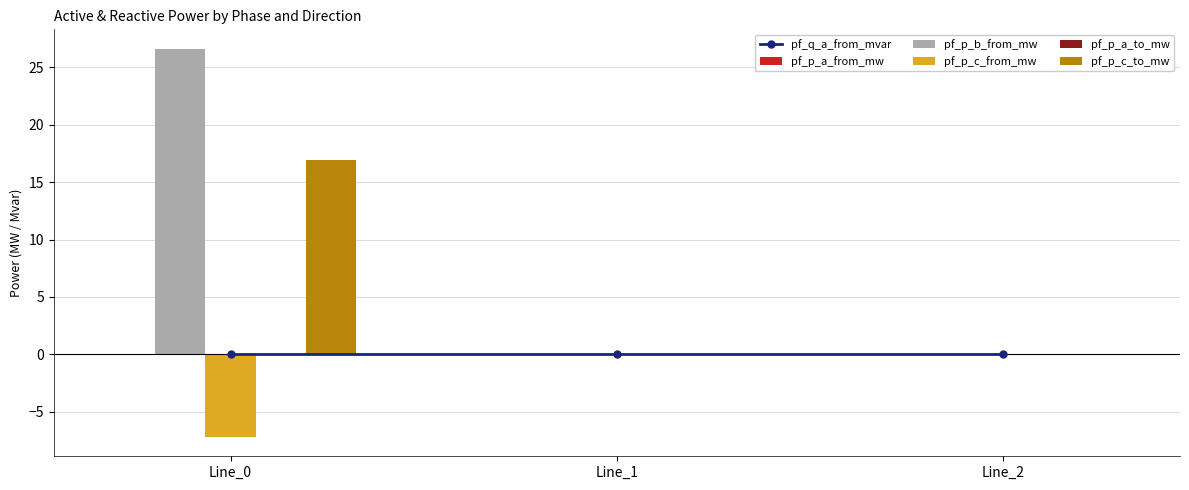

At Line_1, list the series in order from smallest to largest.

pf_p_b_from_mw, pf_p_a_from_mw, pf_p_c_to_mw, pf_q_a_from_mvar, pf_p_c_from_mw, pf_p_a_to_mw